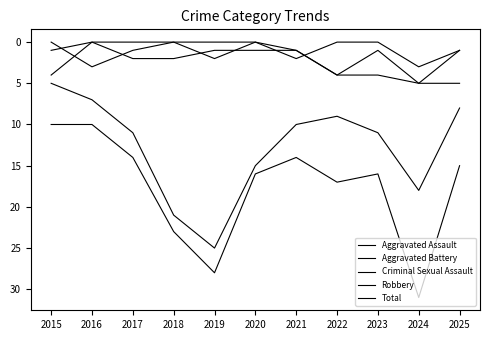

How many lines are shown in the chart?

5